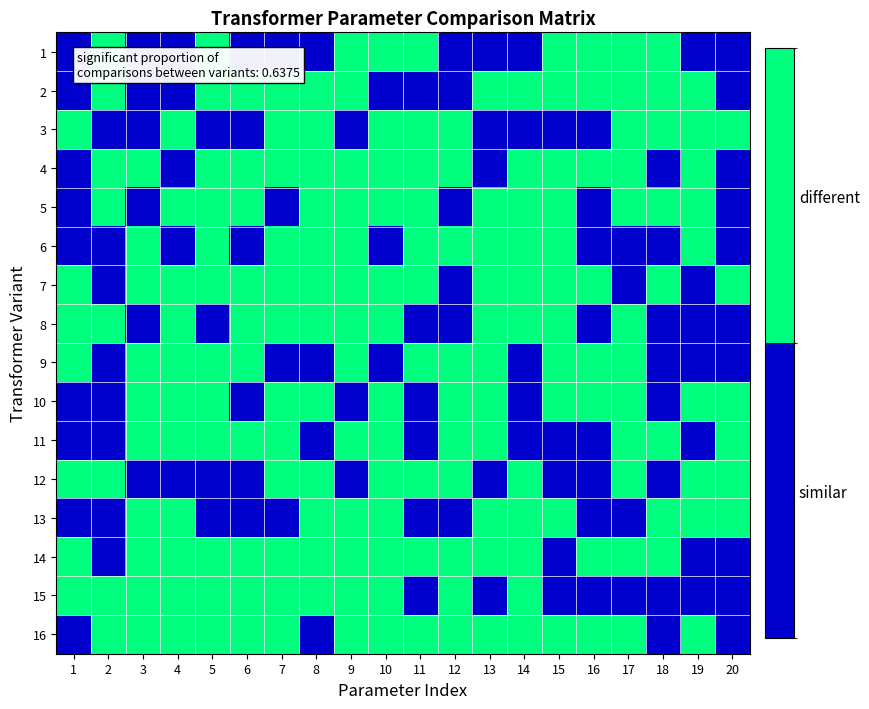

At how many categories does at least one series exceed 0?

20